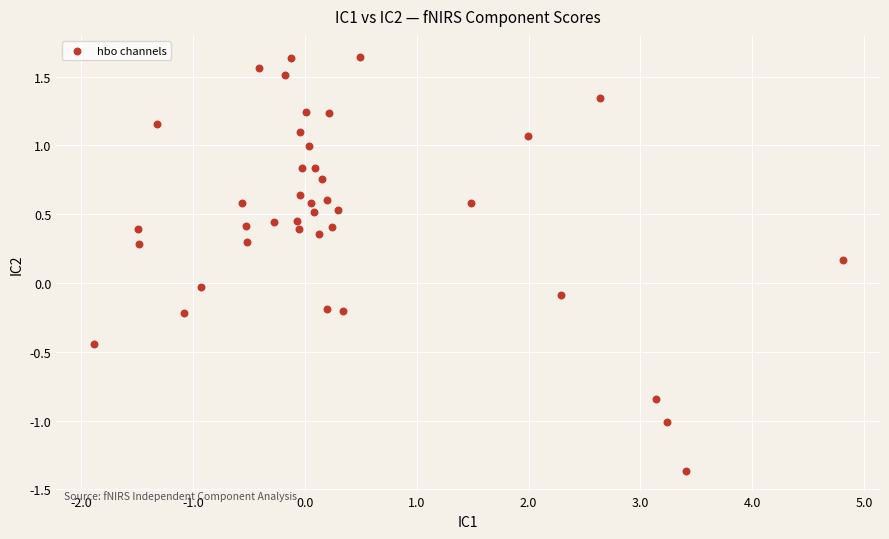

What is the range of Y values (max minus min)?

3.0